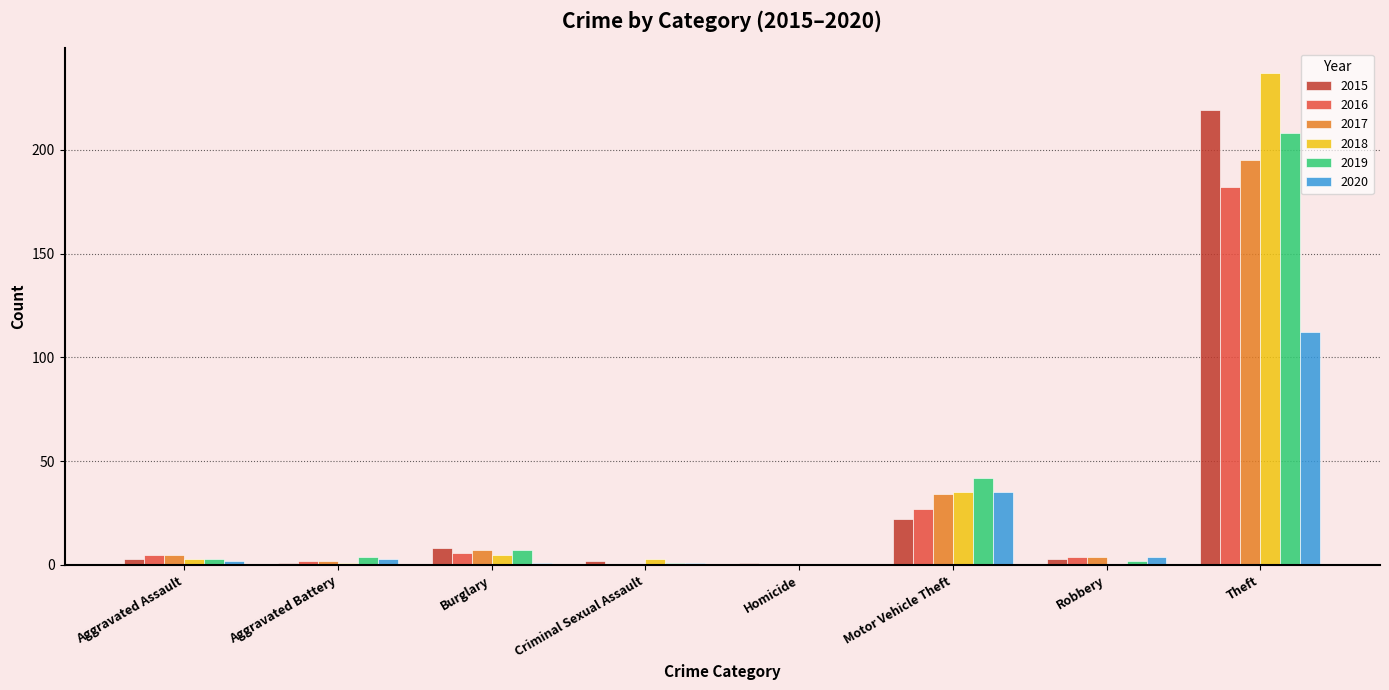

What is the sum of all 2016 values?

226